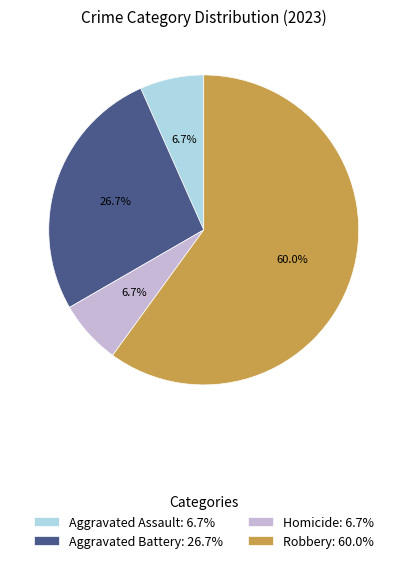

Combined, do Robbery: 60.0% and Aggravated Assault: 6.7% account for over 50%?

Yes